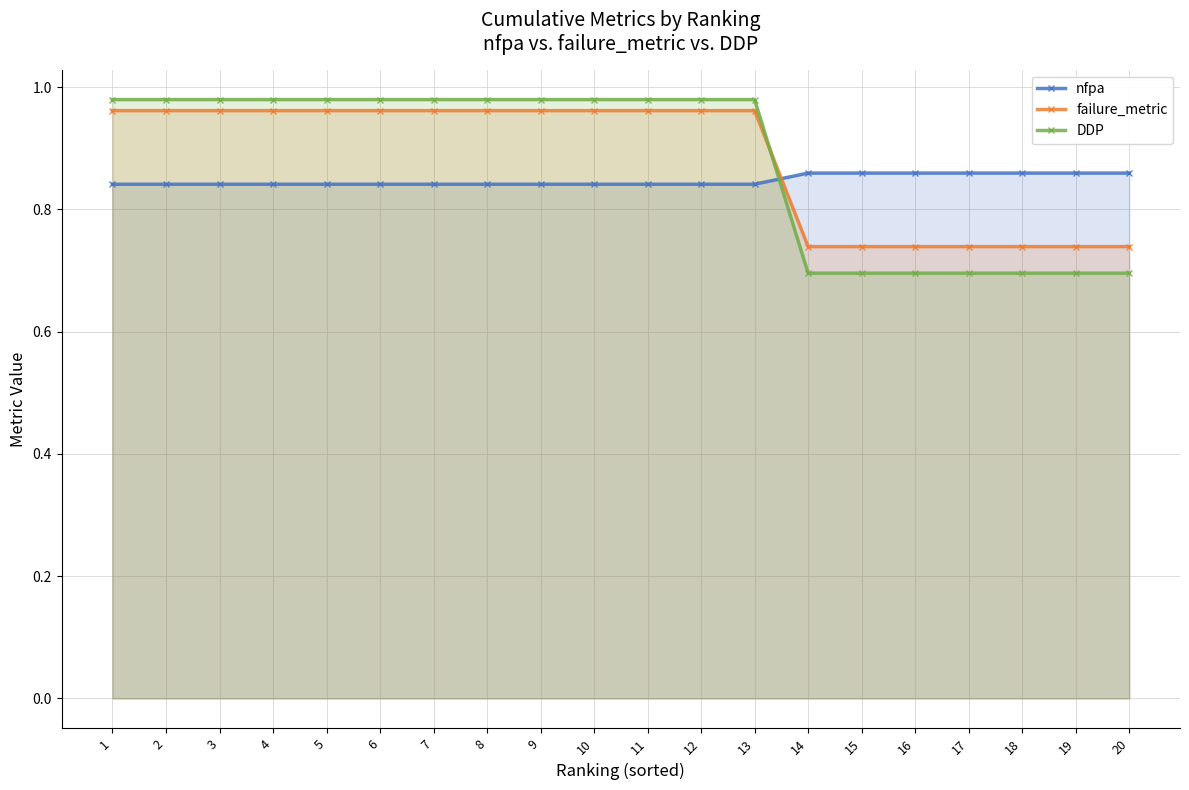

Between 8 and 13, which is larger?

8